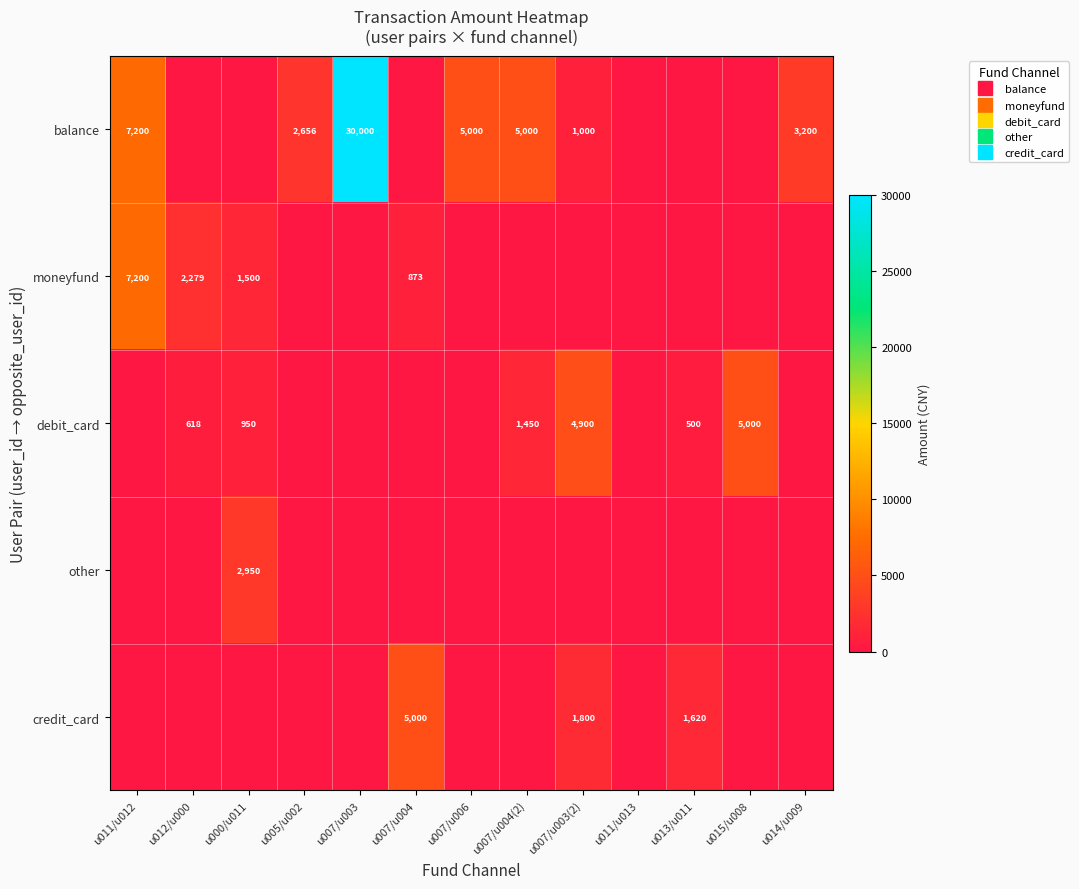

Between u007/u003 and u007/u004, which is larger?

u007/u003